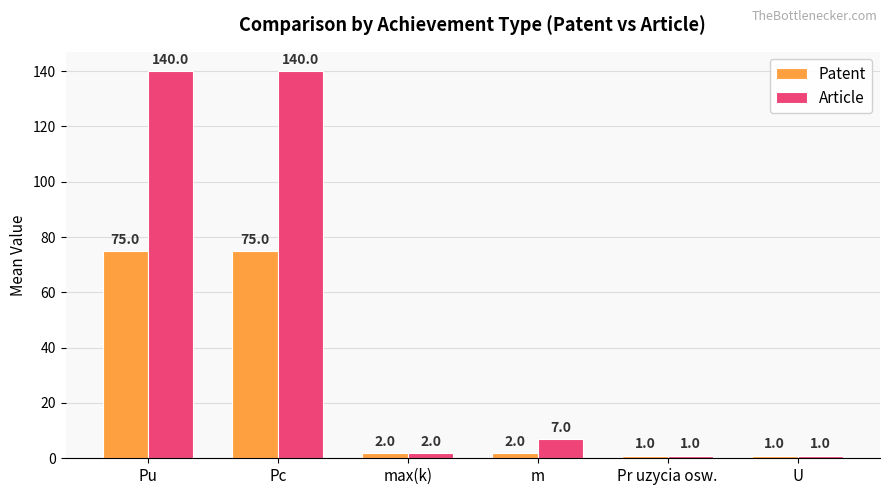

Where does the Article series first go above 7?

Pu